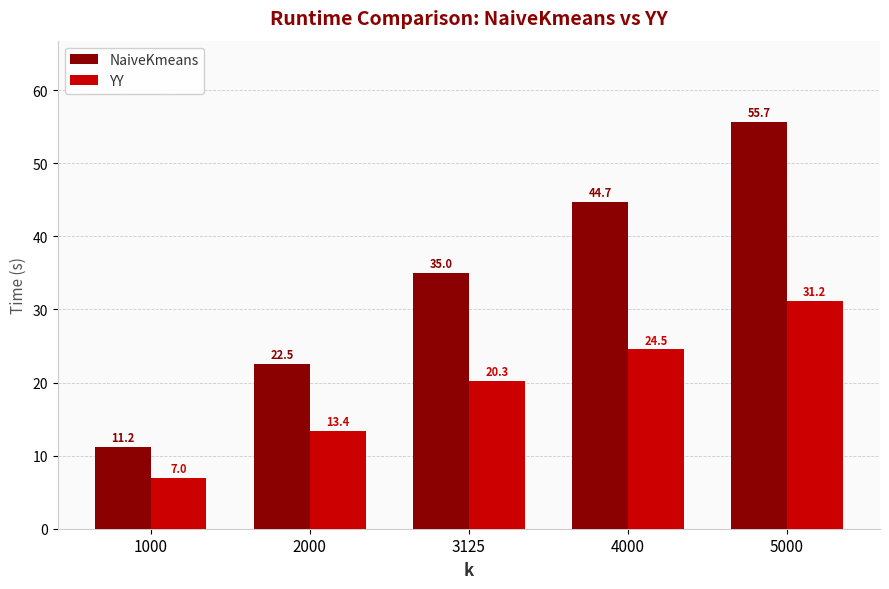

What are all the series names shown in the legend?

NaiveKmeans, YY